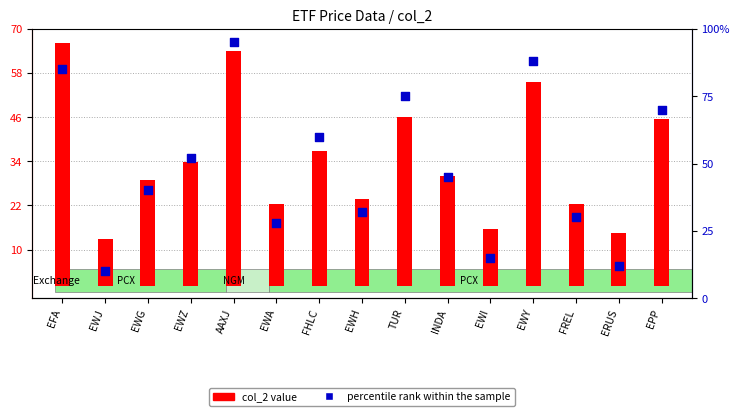

At which category is the sum across all series the highest?

AAXJ